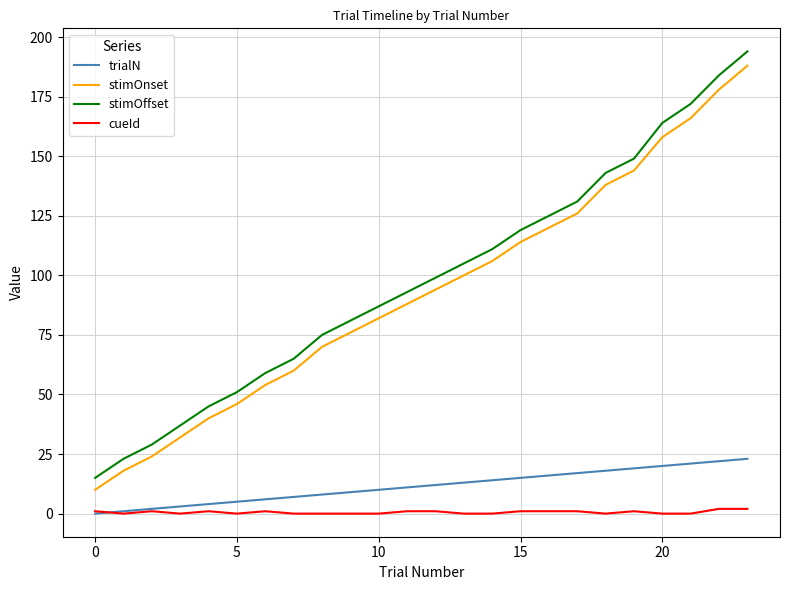

What are all the series names shown in the legend?

trialN, stimOnset, stimOffset, cueId